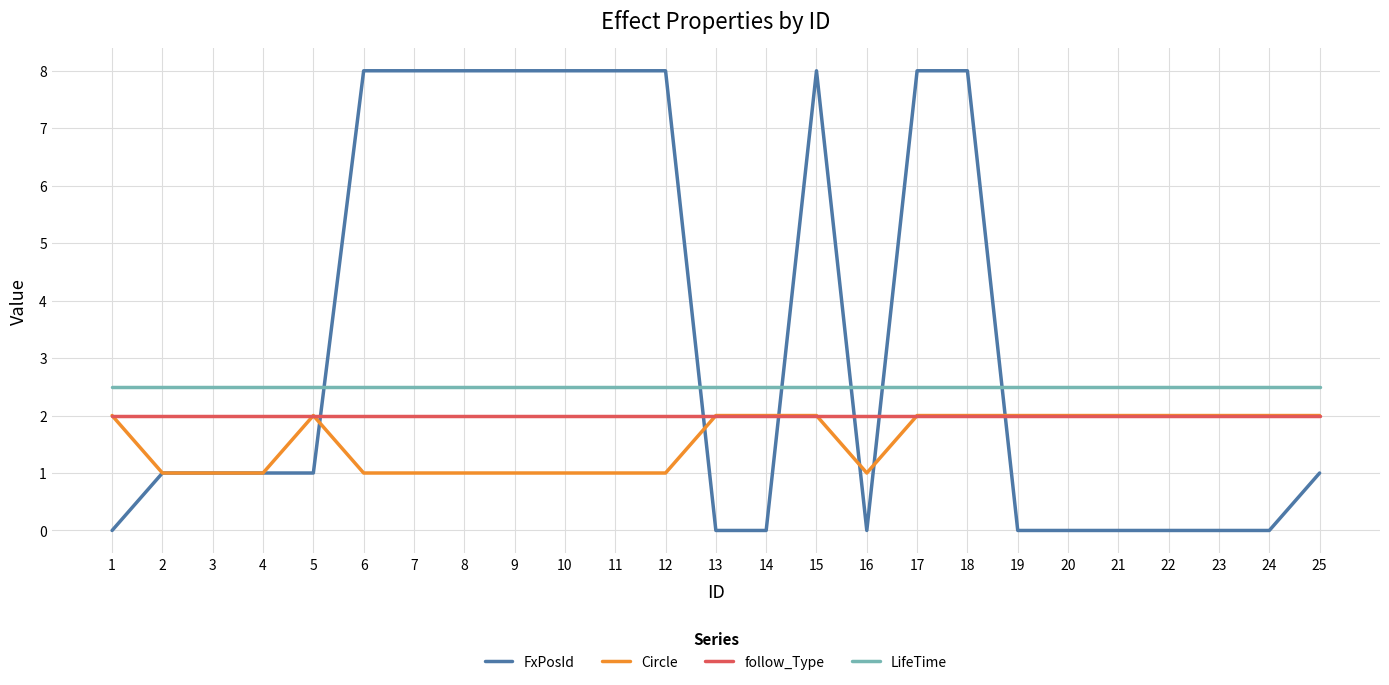

What is the maximum value for FxPosId?

8.0